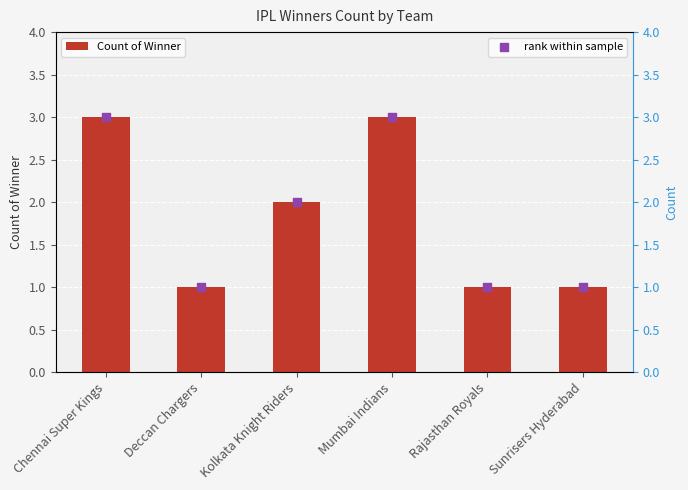

What are all the series names shown in the legend?

Count of Winner, rank within sample